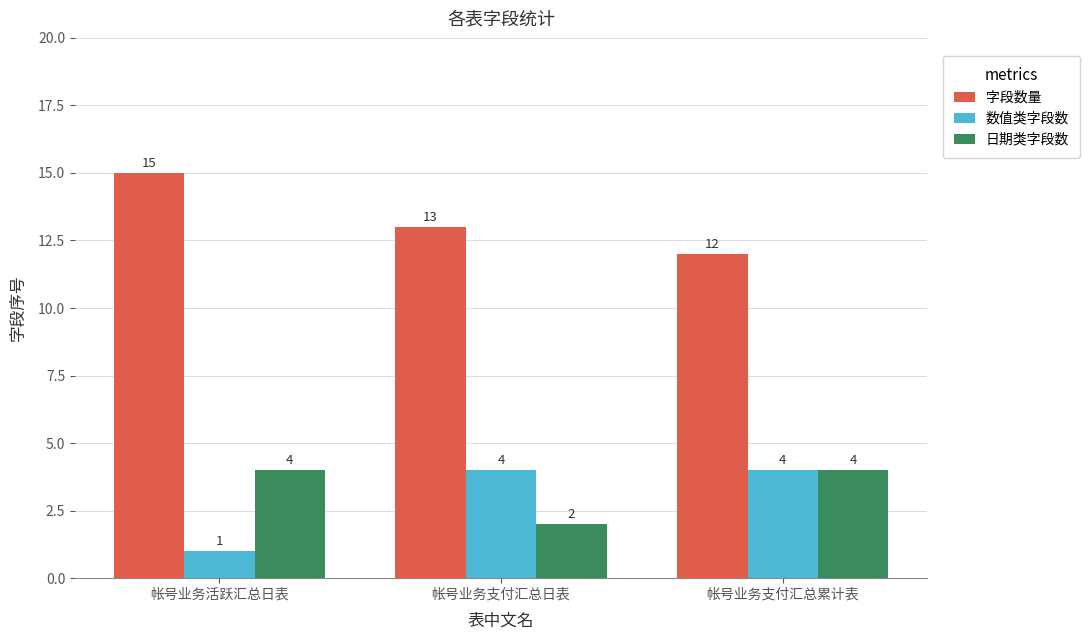

Is the value of 数值类字段数 at 帐号业务支付汇总日表 greater than the value of 字段数量 at 帐号业务支付汇总累计表?

No